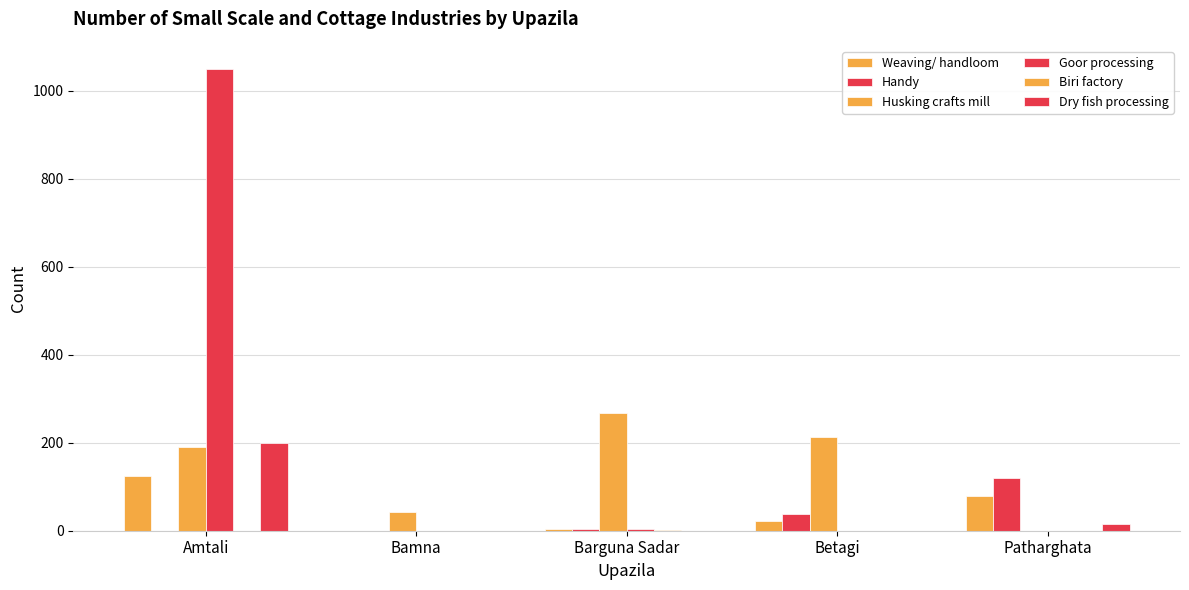

Count the number of data series in this chart.

6